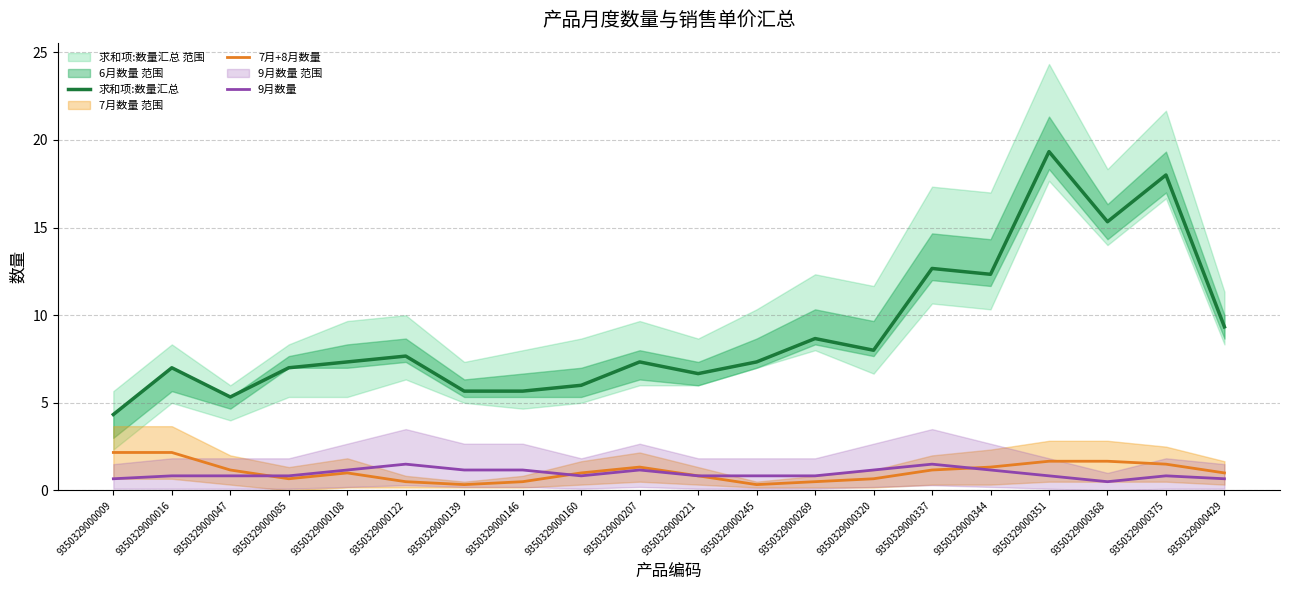

Reading left to right, what are all the values shown in this chart?

求和项:数量汇总: 4.3	7.0	5.3	7.0	7.3	7.7	5.7	5.7	6.0	7.3	6.7	7.3	8.7	8.0	12.7	12.3	19.3	15.3	18.0	9.3
7月+8月数量: 2.2	2.2	1.2	0.7	1.0	0.5	0.3	0.5	1.0	1.3	0.8	0.3	0.5	0.7	1.2	1.3	1.7	1.7	1.5	1.0
9月数量: 0.7	0.8	0.8	0.8	1.2	1.5	1.2	1.2	0.8	1.2	0.8	0.8	0.8	1.2	1.5	1.2	0.8	0.5	0.8	0.7